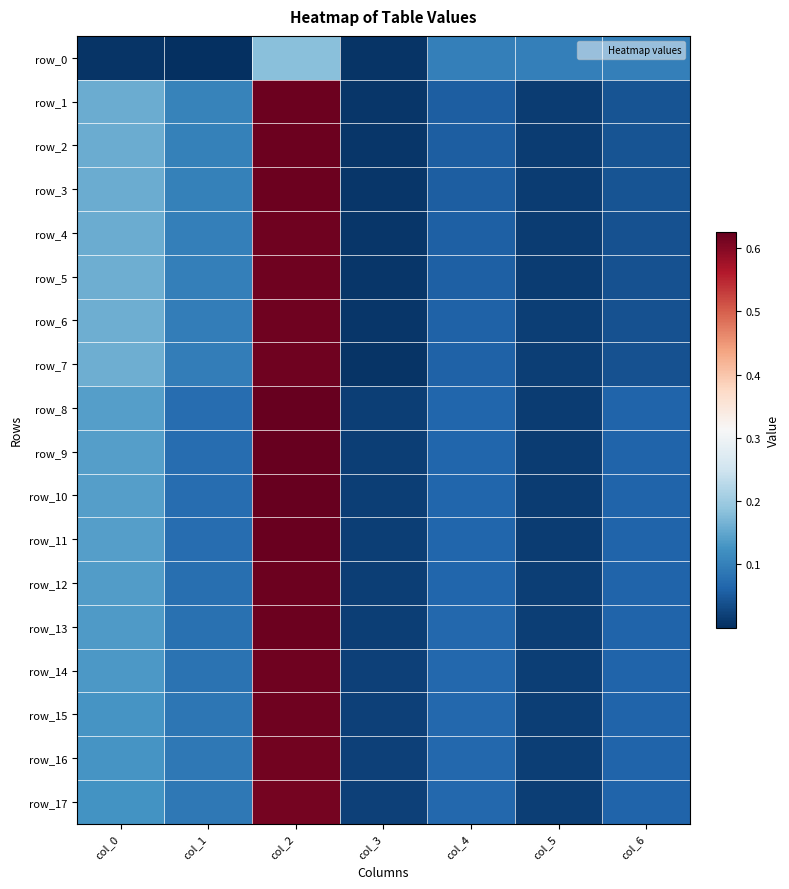

What is the sum of all row_5 values?

1.0